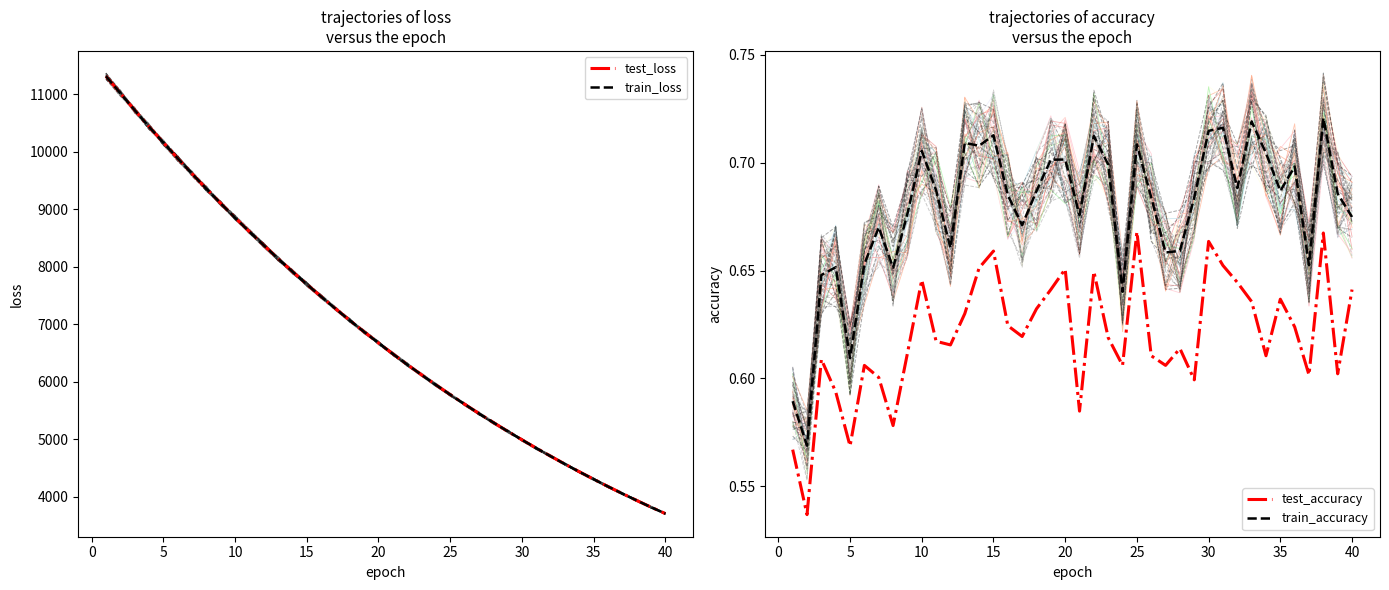

At which label is test_loss closest to 7508?

15